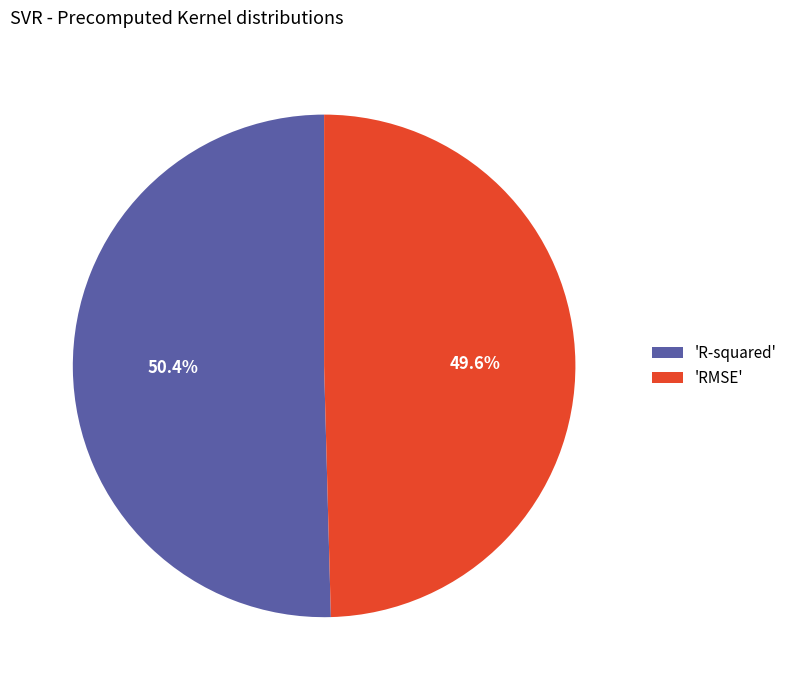

How many segments does this pie chart have?

2